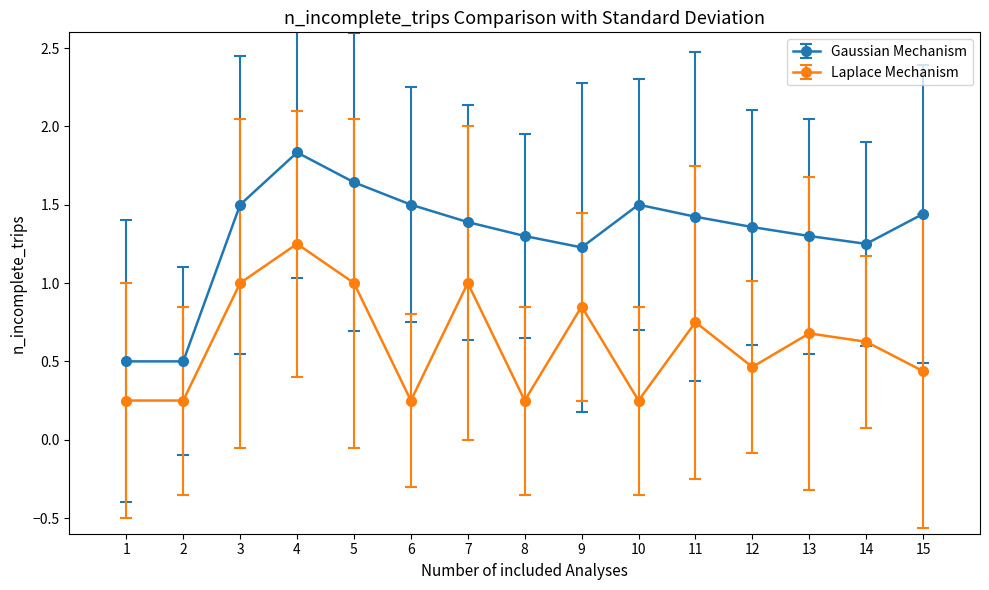

Count the number of categories in the chart.

15